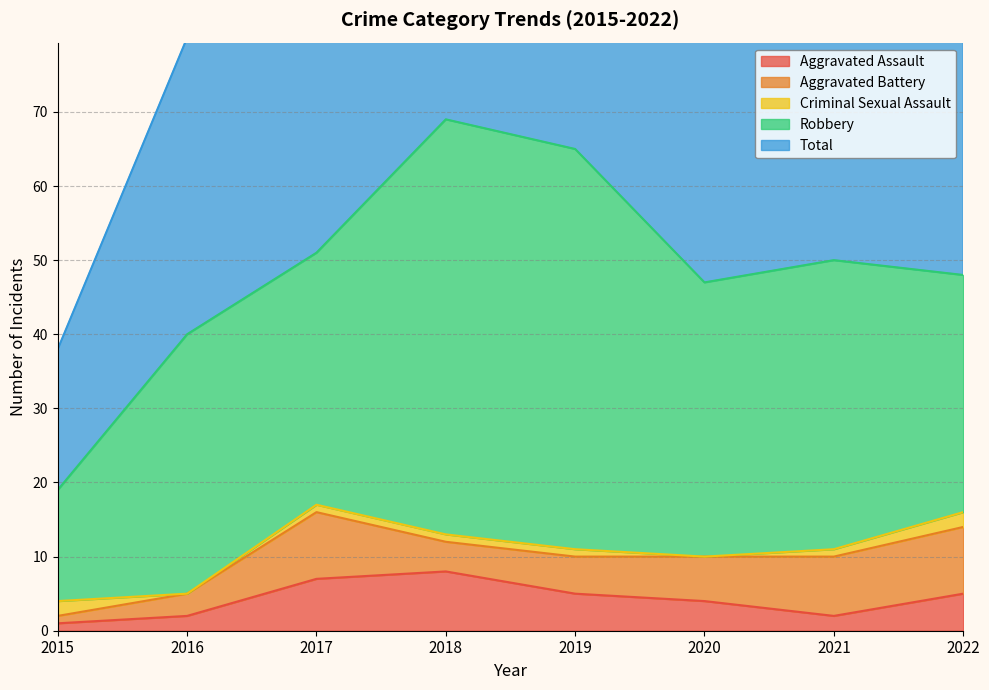

How many Aggravated Assault values are between 2 and 7?

6